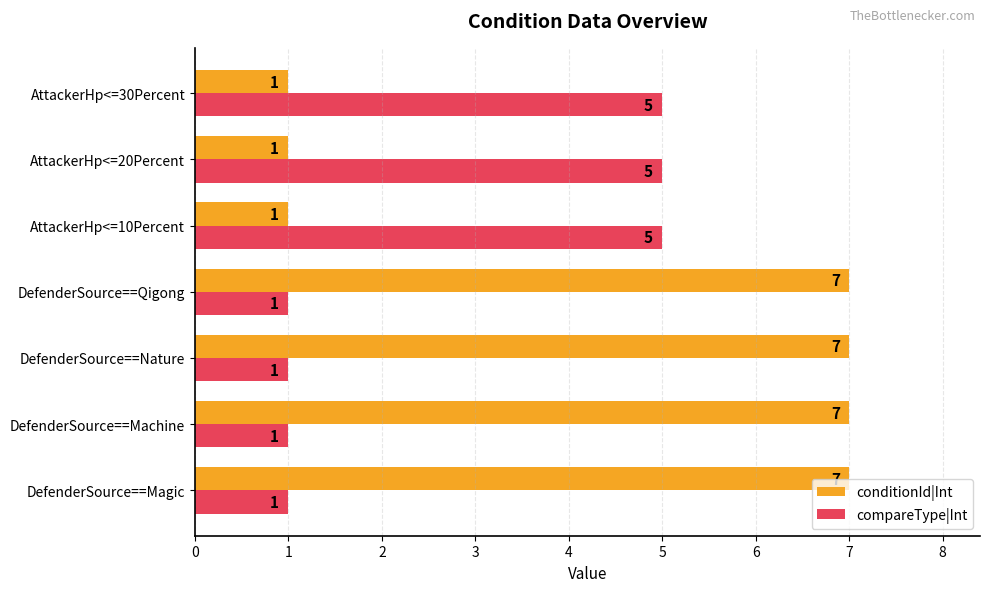

How many data points in conditionId|Int are less than 7?

3